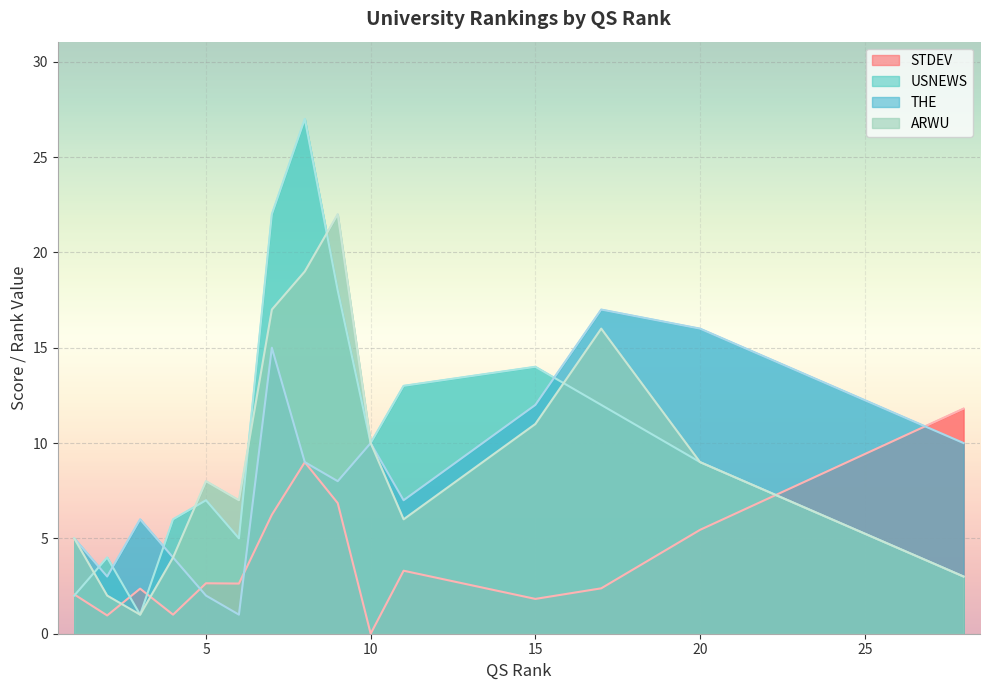

Reading left to right, what are all the values shown in this chart?

STDEV: 2=1.0	3=2.4	1=2.1	4=1.0	6=2.6	5=2.6	11=3.3	10=0.0	28=11.8	15=1.8	20=5.4	9=6.8	7=6.2	17=2.4	8=9.0
USNEWS: 2=4.0	3=1.0	1=2.0	4=6.0	6=5.0	5=7.0	11=13.0	10=10.0	28=3.0	15=14.0	20=9.0	9=18.0	7=22.0	17=12.0	8=27.0
THE: 2=3.0	3=6.0	1=5.0	4=4.0	6=1.0	5=2.0	11=7.0	10=10.0	28=10.0	15=12.0	20=16.0	9=8.0	7=15.0	17=17.0	8=9.0
ARWU: 2=2.0	3=1.0	1=5.0	4=4.0	6=7.0	5=8.0	11=6.0	10=10.0	28=3.0	15=11.0	20=9.0	9=22.0	7=17.0	17=16.0	8=19.0